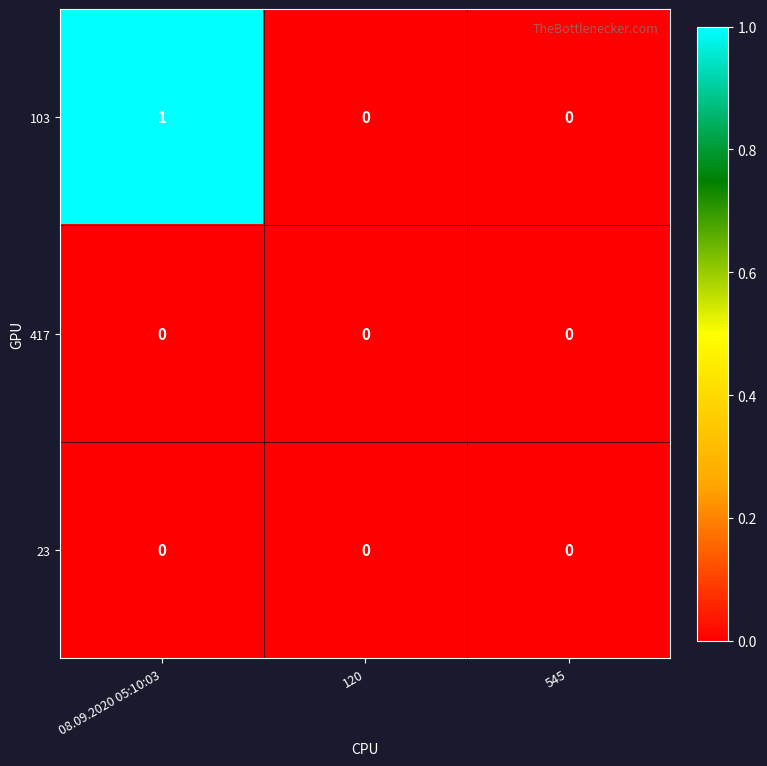

What is the greatest value displayed?

1